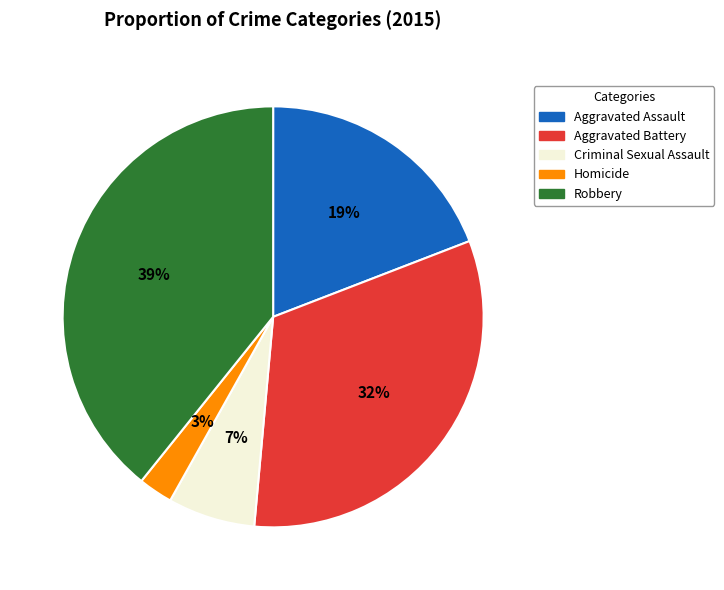

Combined, do Robbery and Aggravated Battery account for over 50%?

Yes